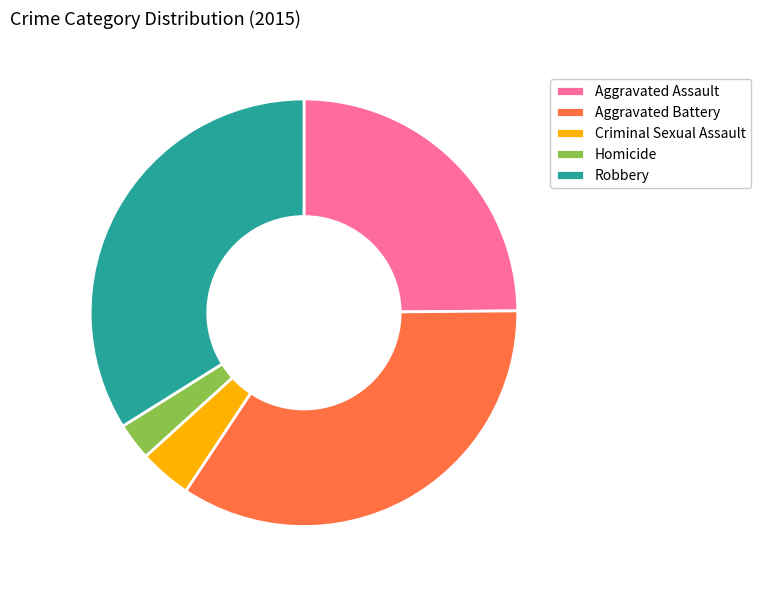

The Robbery slice represents 34% of the pie. True or false?

True